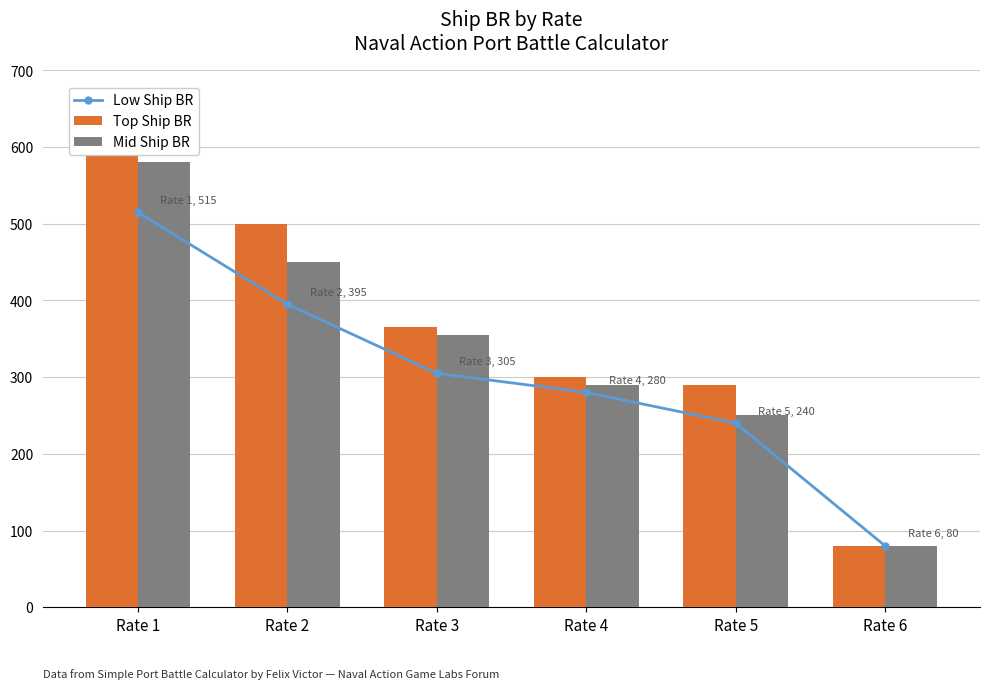

Where does the Mid Ship BR series first go above 355?

Rate 1